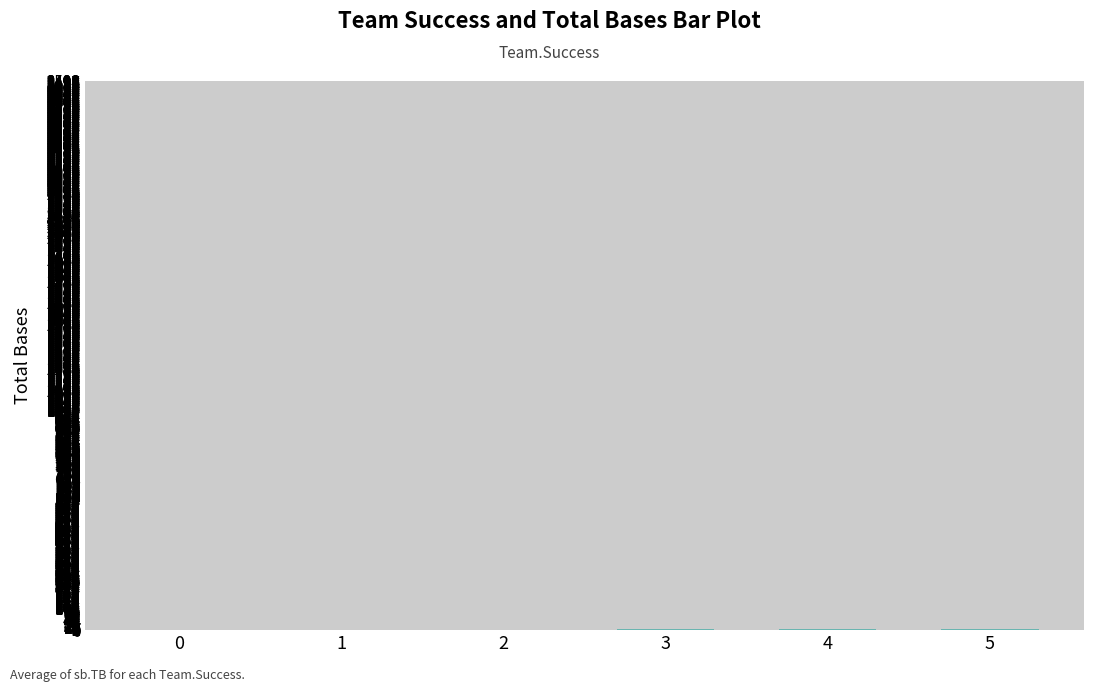

List the labels in order of value, largest first.

5, 4, 3, 2, 1, 0